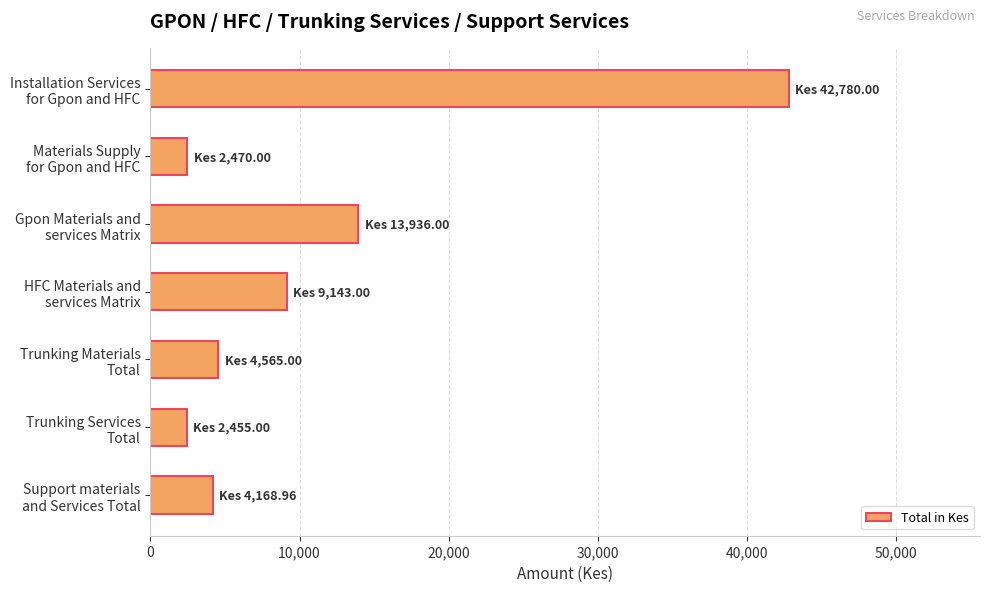

Are the bars horizontal?

Yes